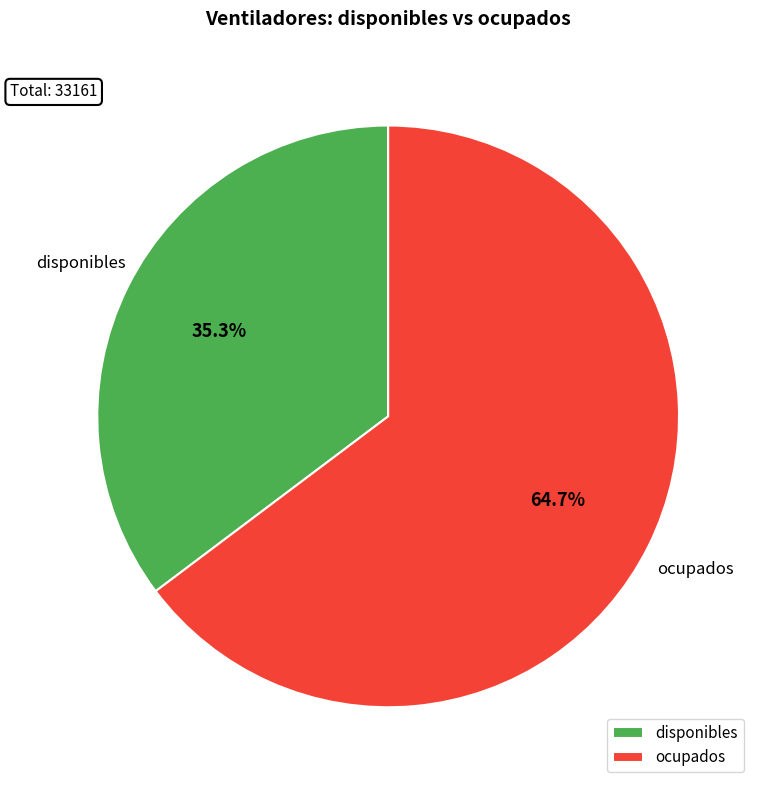

Is the sum of disponibles and ocupados greater than half?

Yes